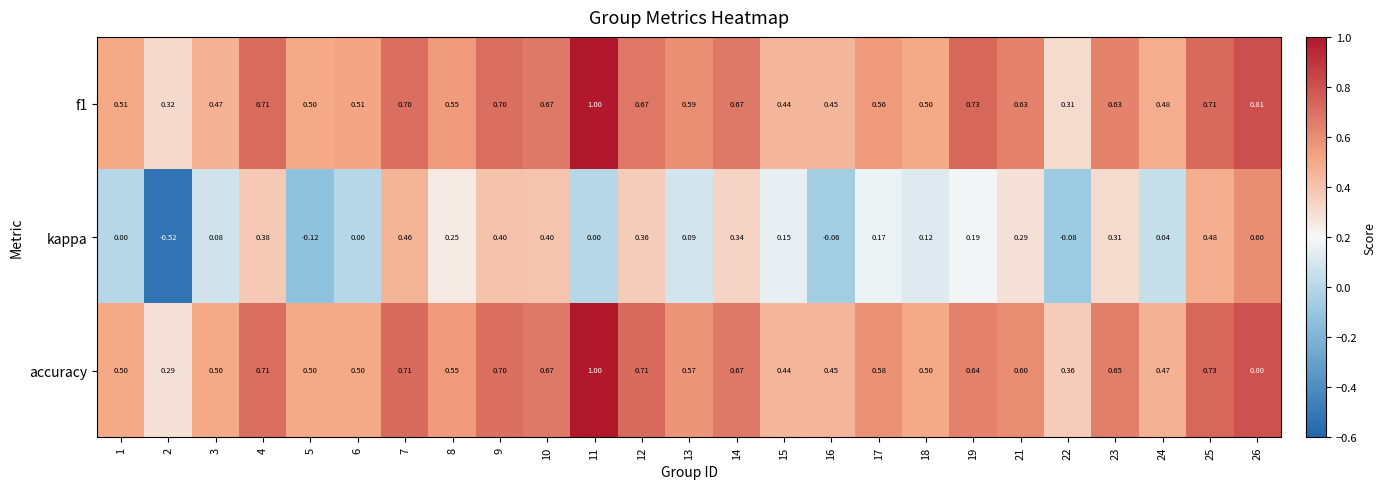

Is the value of kappa at 10 greater than the value of f1 at 3?

No